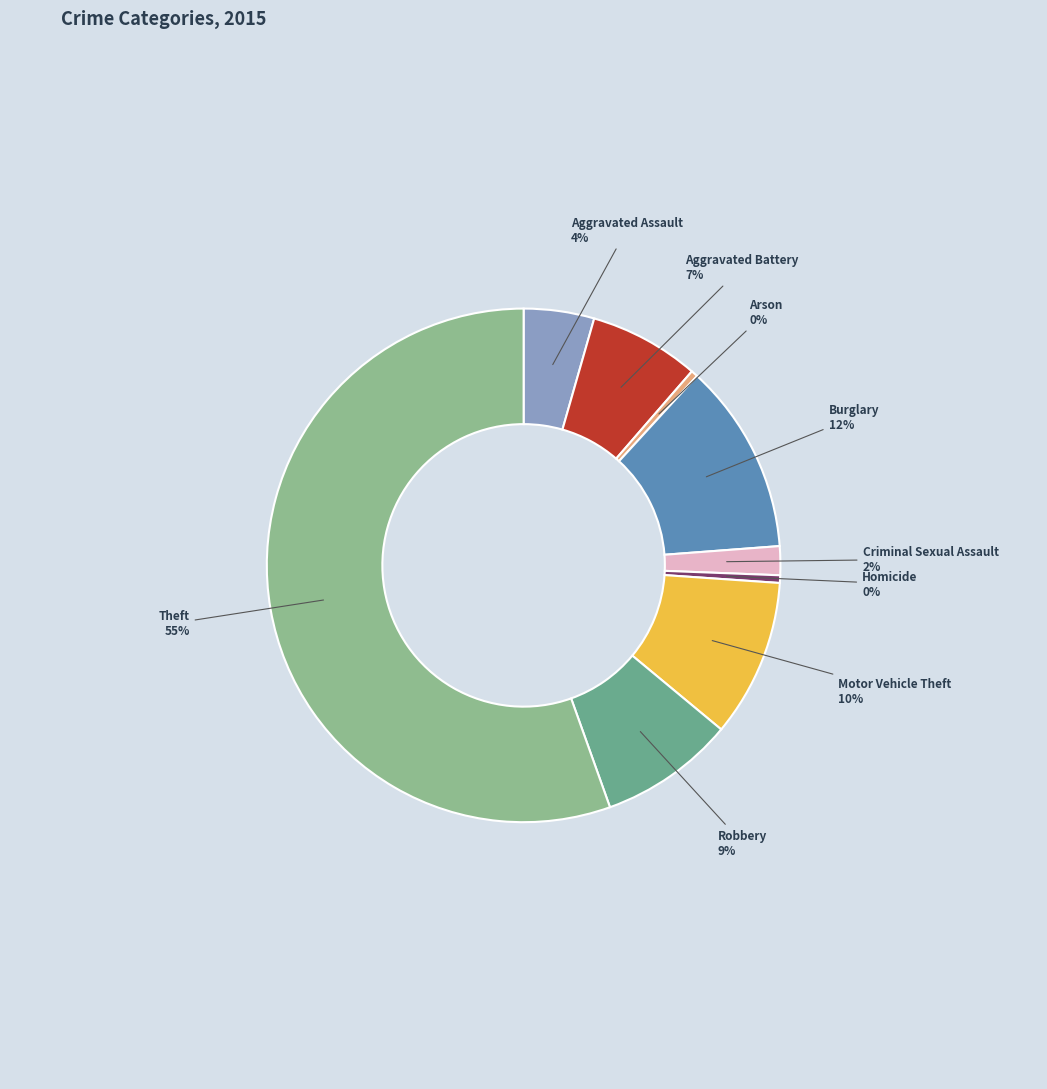

To the nearest percent, what is the combined percentage of Motor Vehicle Theft and Arson?

10%